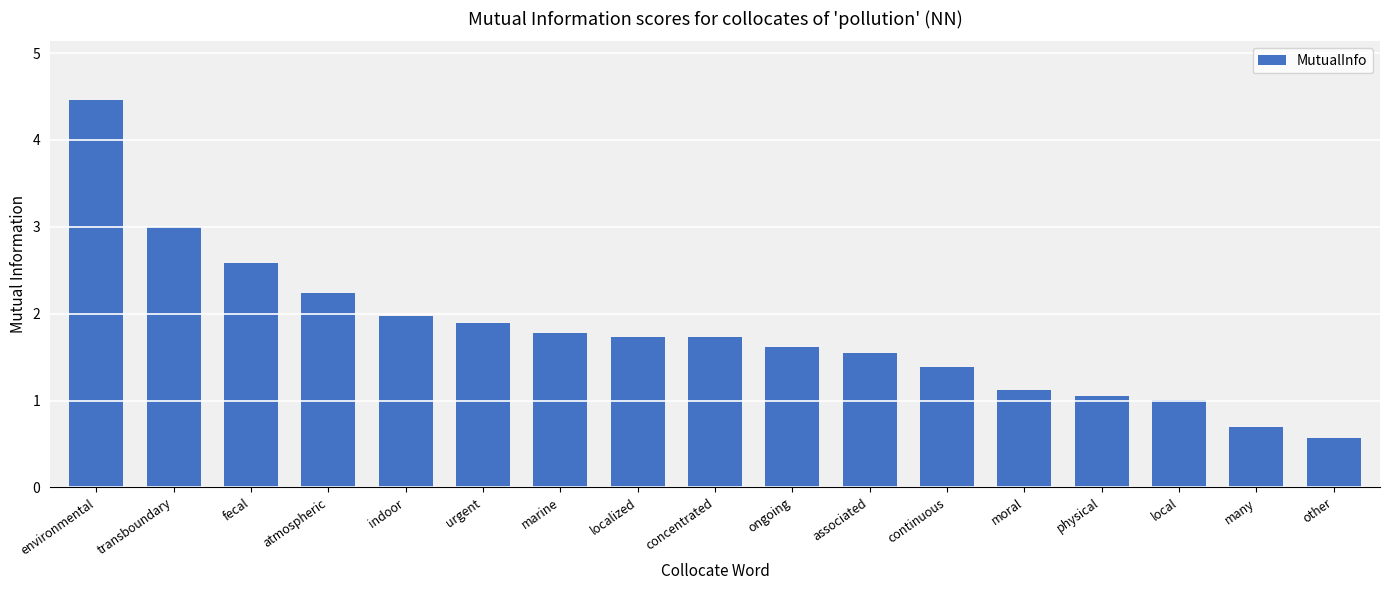

Where does the data first go above 1?

environmental